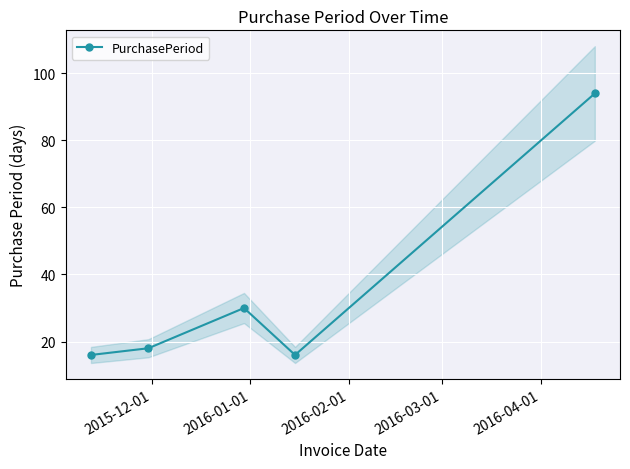

Reading left to right, list all the values displayed in this chart.

16	18	30	16	94